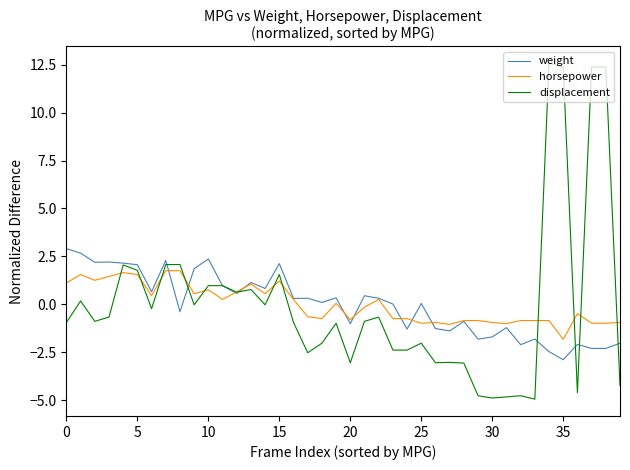

Which series has the widest spread of values?

displacement